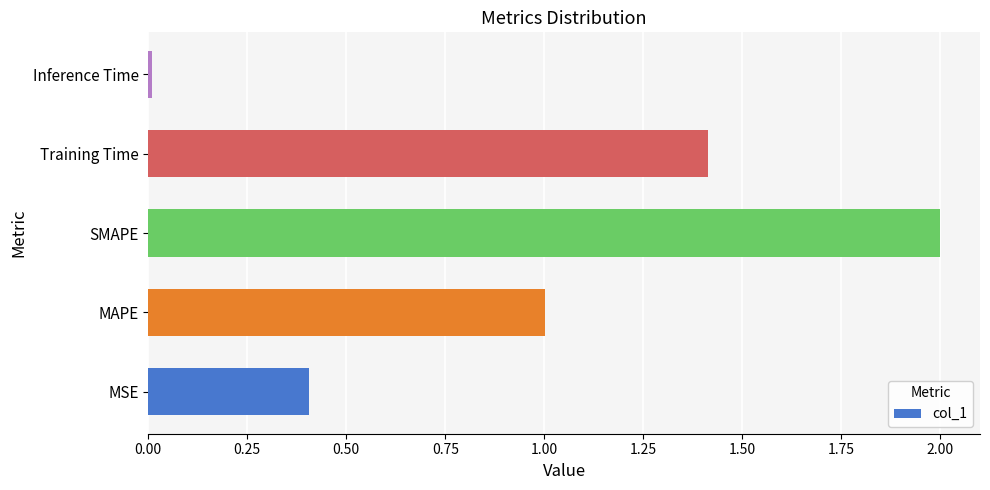

How many bars are there in total?

5